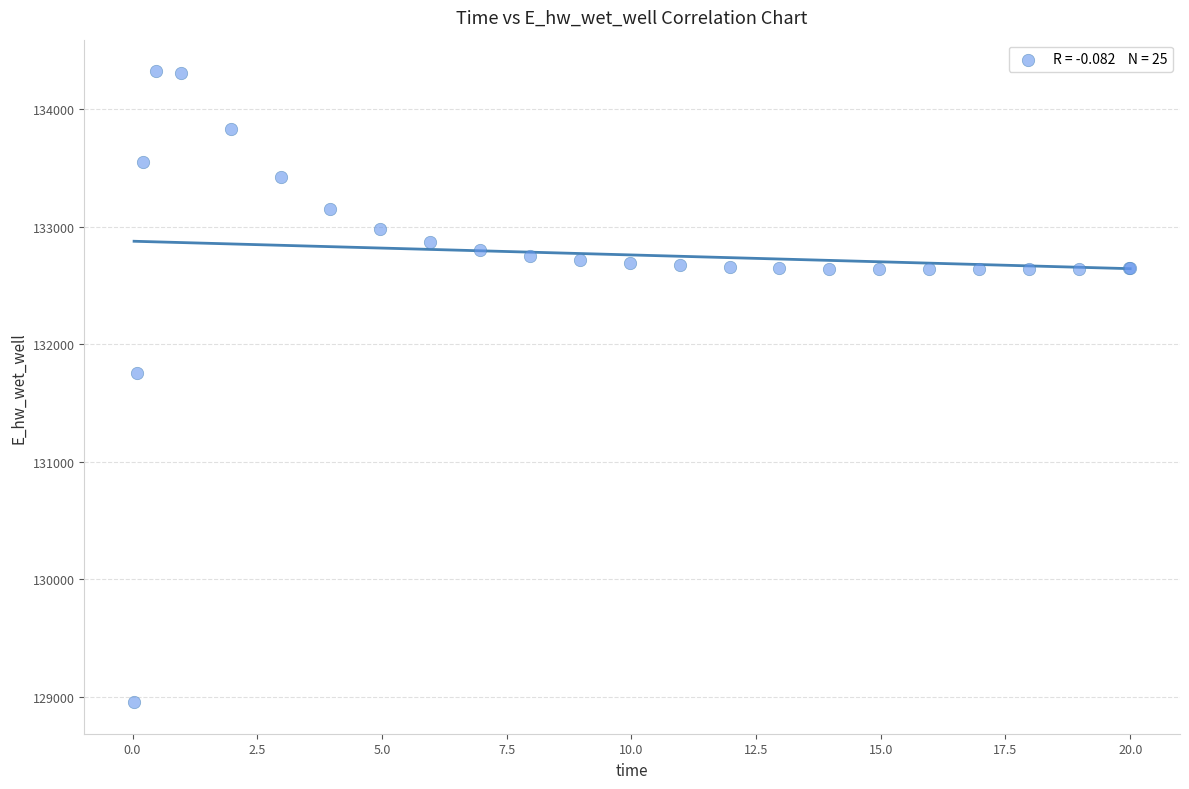

What Y value in the scatter plot is closest to 131639?

131755.1